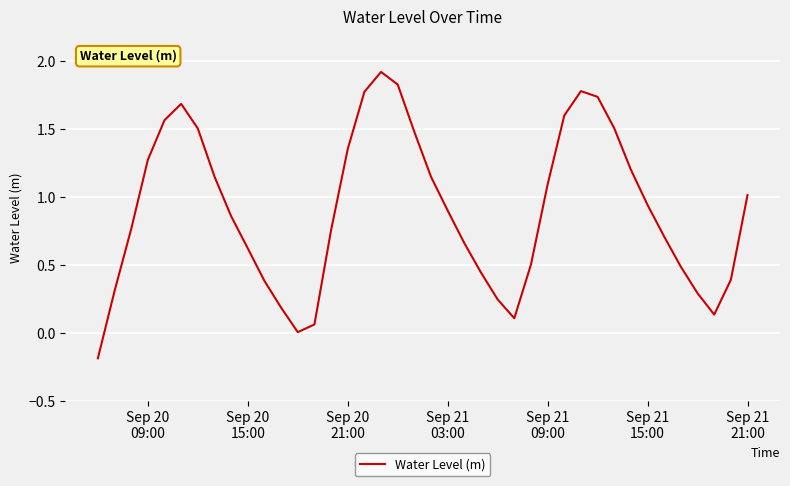

What is the greatest value displayed?

1.9